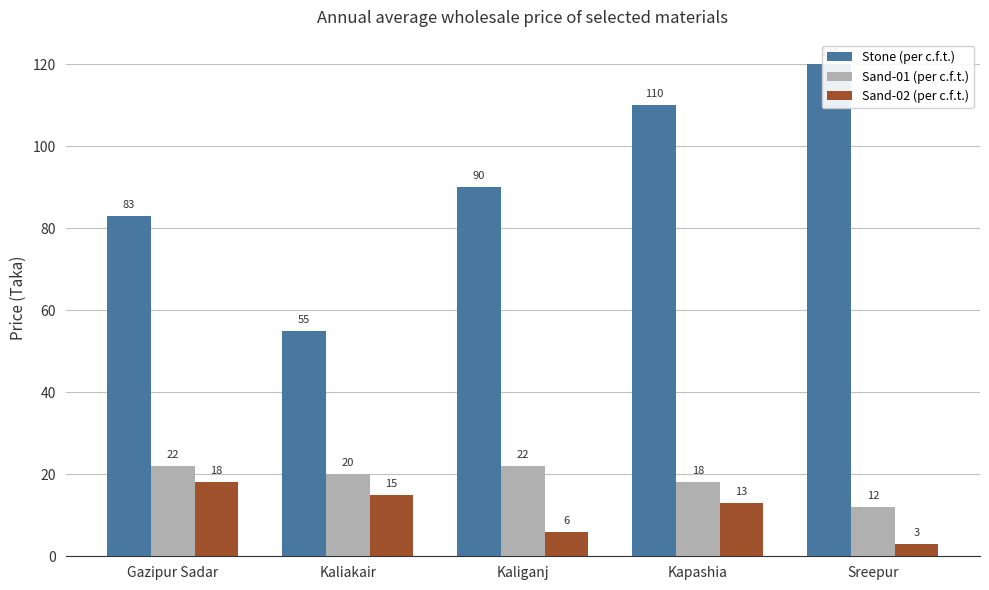

Between Kaliganj and Kapashia, which is larger?

Kapashia